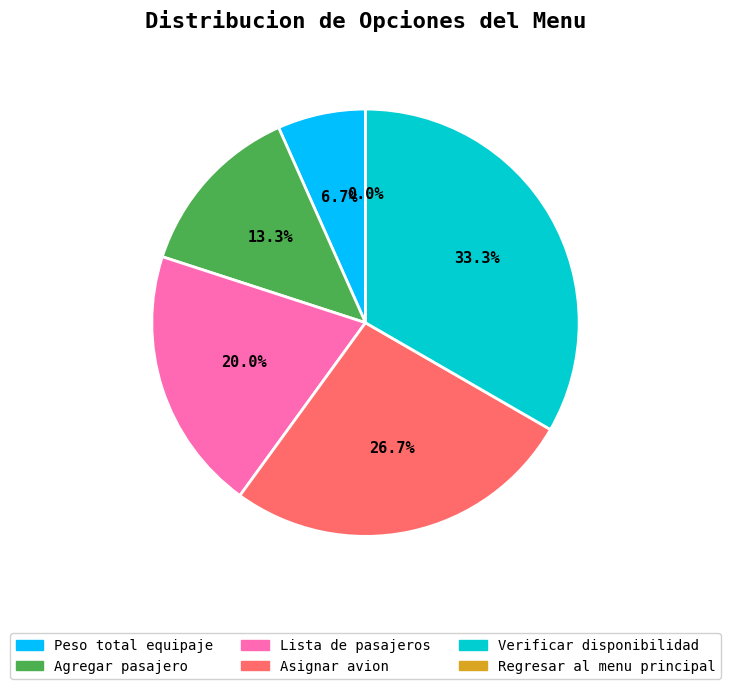

The Lista de pasajeros slice represents 20% of the pie. True or false?

True